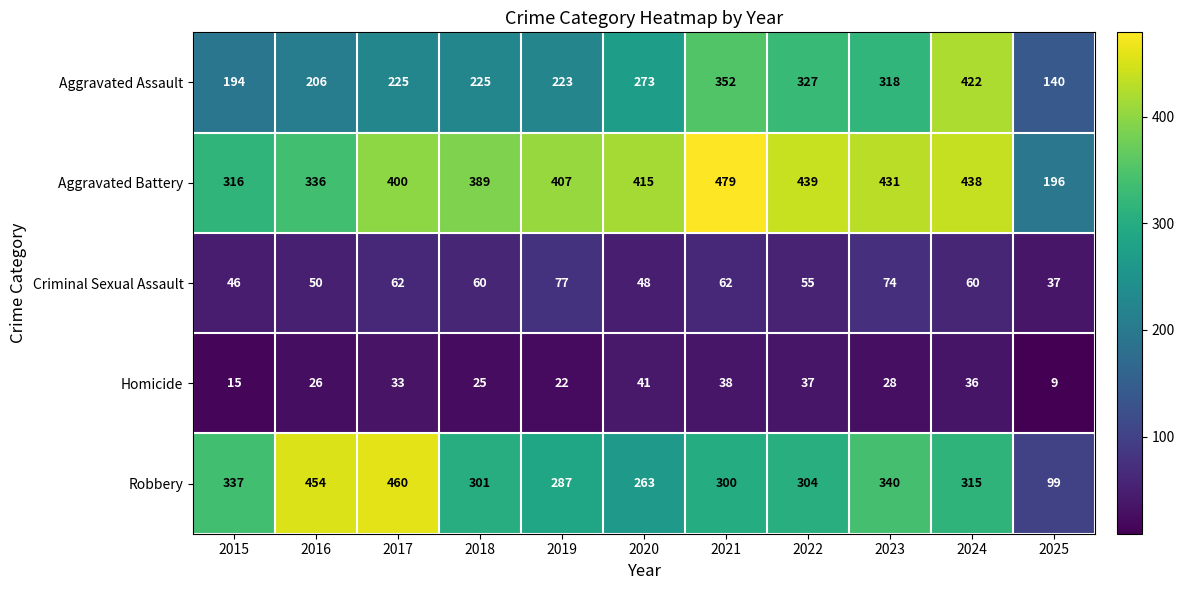

Which series has the widest spread of values?

Robbery